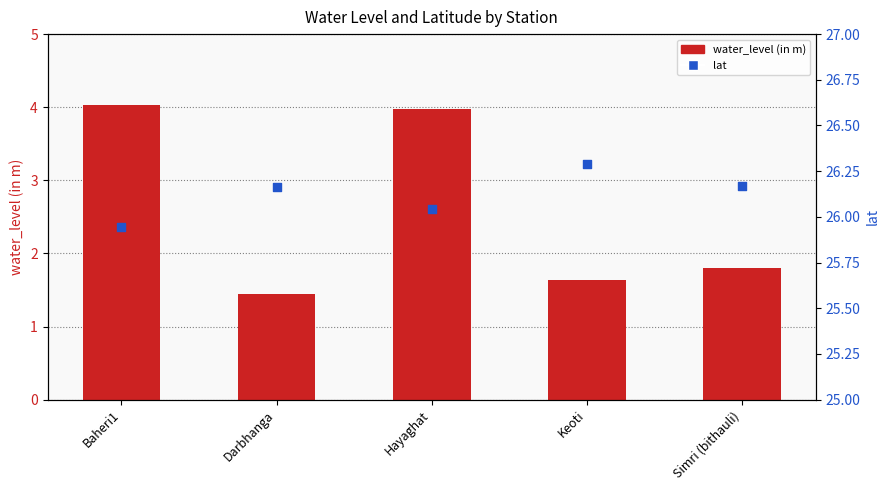

Which series reaches the minimum Y coordinate?

water_level (in m)